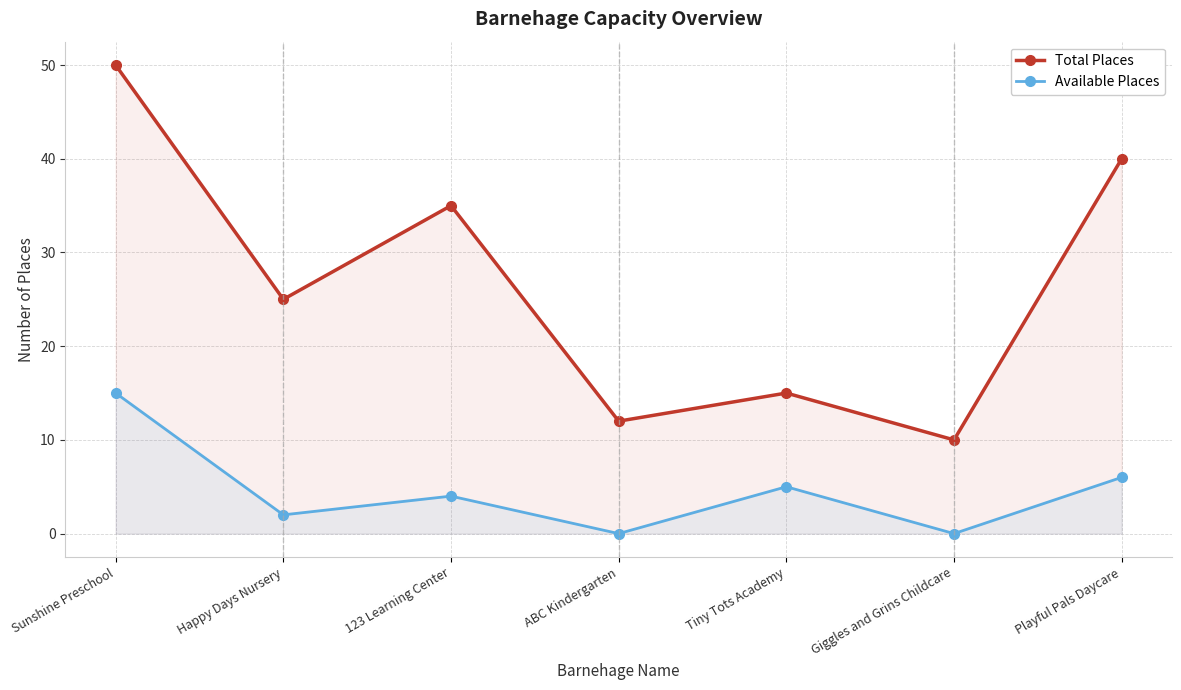

Reading right to left, what are all the values shown in this chart?

Total Places: 40	10	15	12	35	25	50
Available Places: 6	0	5	0	4	2	15